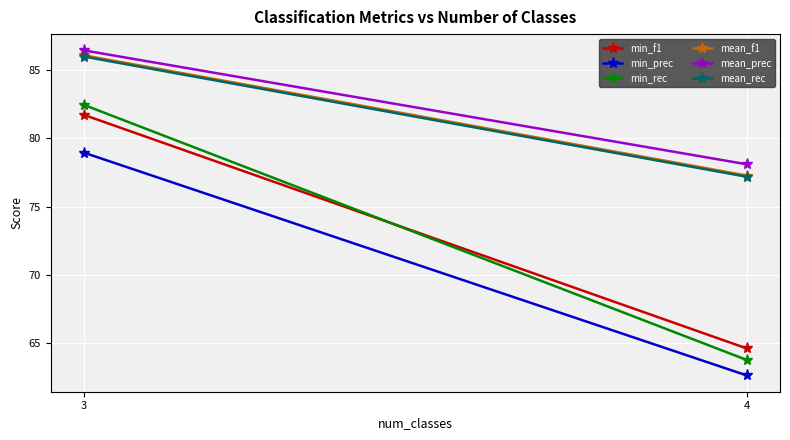

What is the difference between the maximum and minimum values in the min_rec series?

18.7